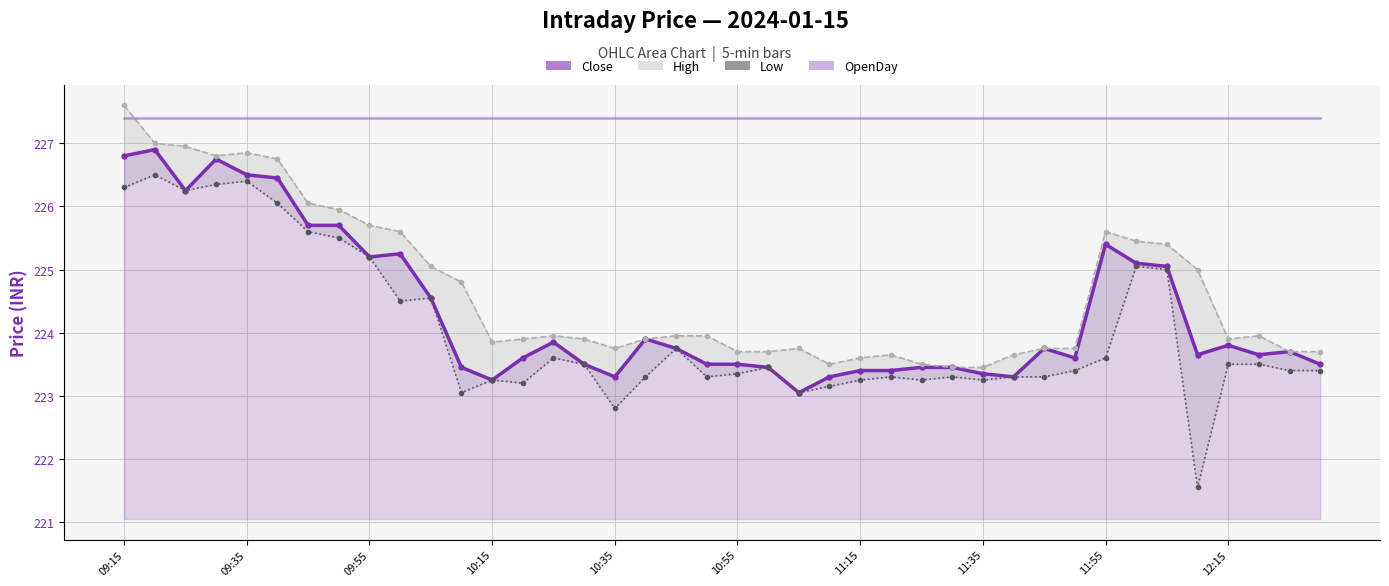

True or false: OpenDay and High intersect in this chart.

True